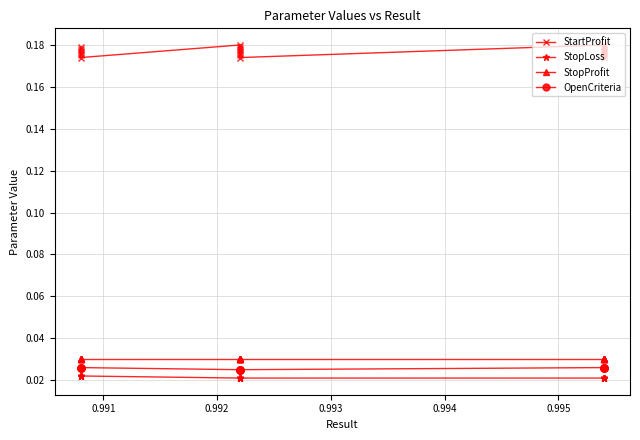

Is it true that StopLoss equals 0.0 at 14?

False